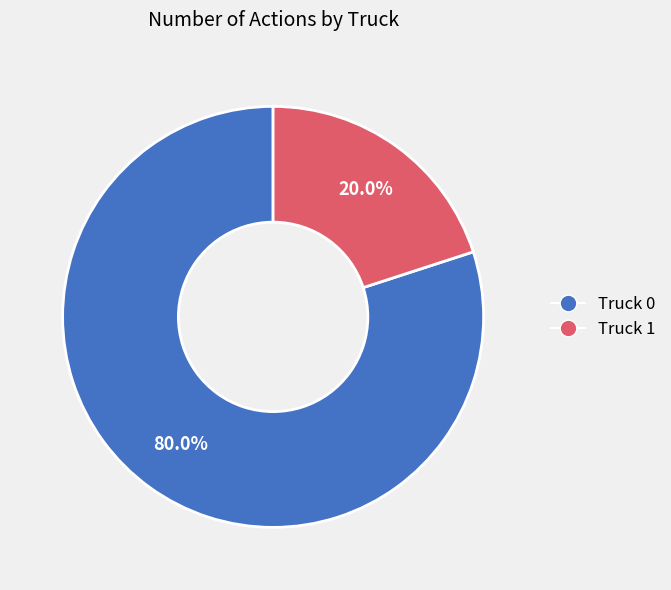

How many slices are in this pie chart?

2